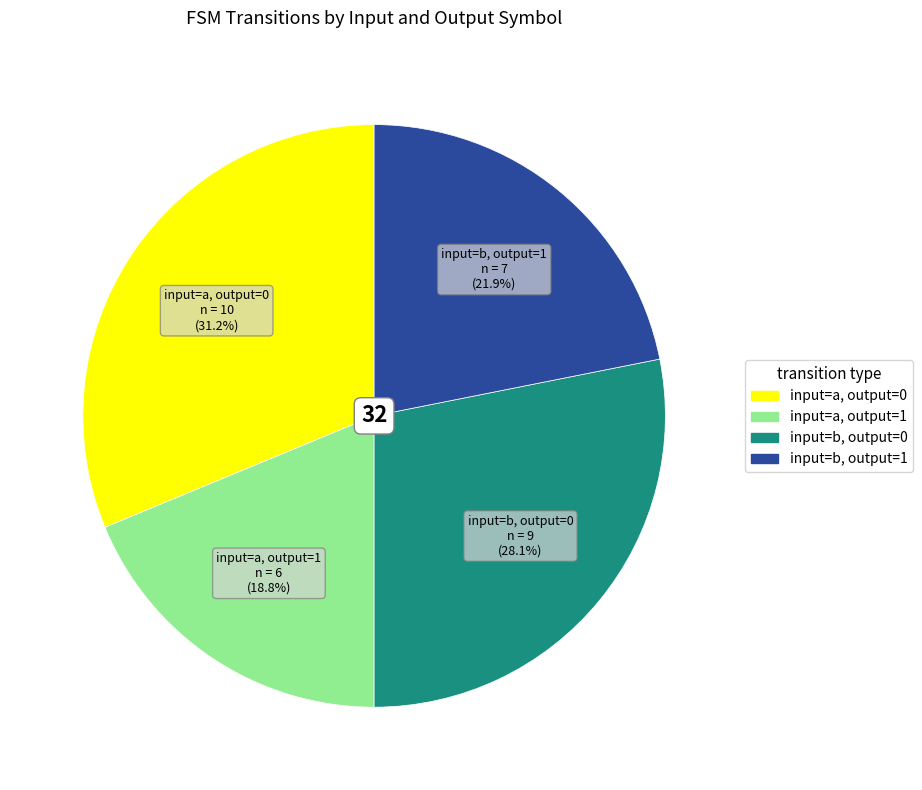

Which has a higher value, input=a, output=1 or input=a, output=0?

input=a, output=0